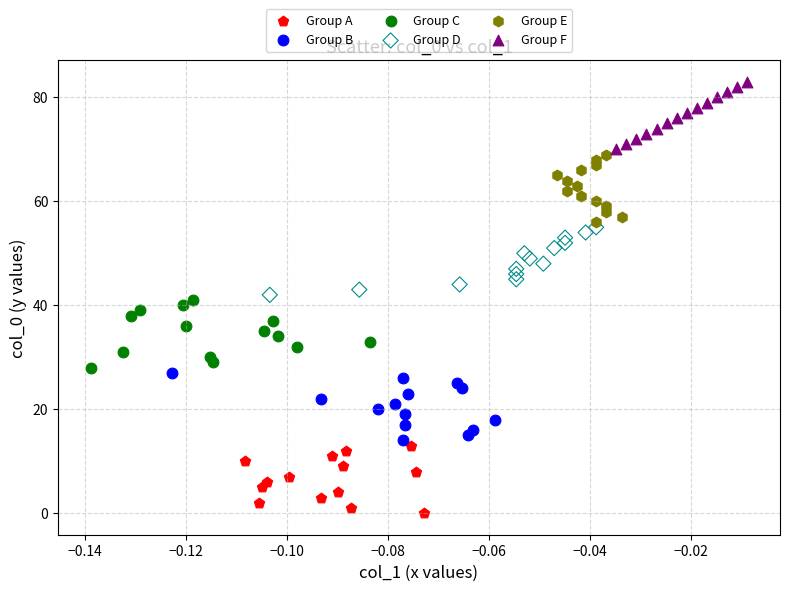

Which series contains the lowest Y value?

Group A